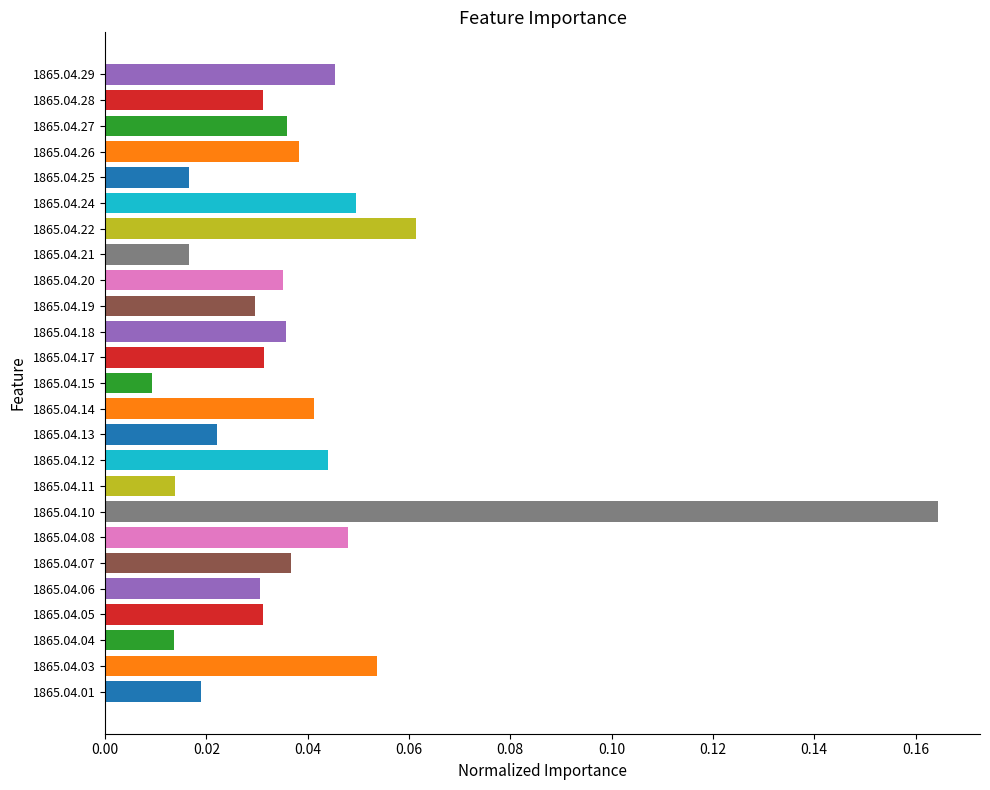

Does the chart contain stacked bars?

No